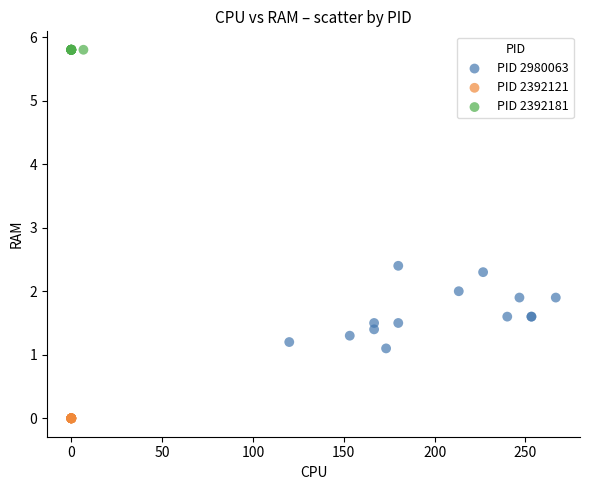

Which series reaches the minimum Y coordinate?

PID 2392121